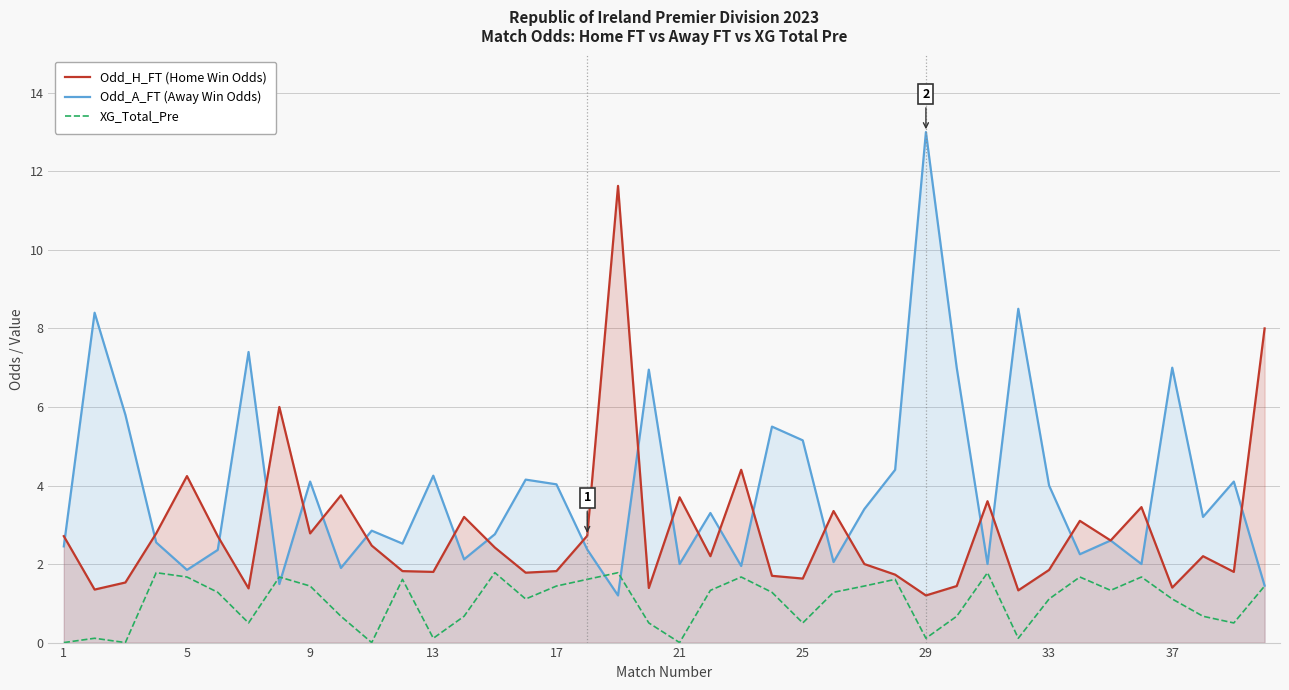

Between 13 and 29, which series saw the biggest shift?

Odd_A_FT (Away Win Odds)